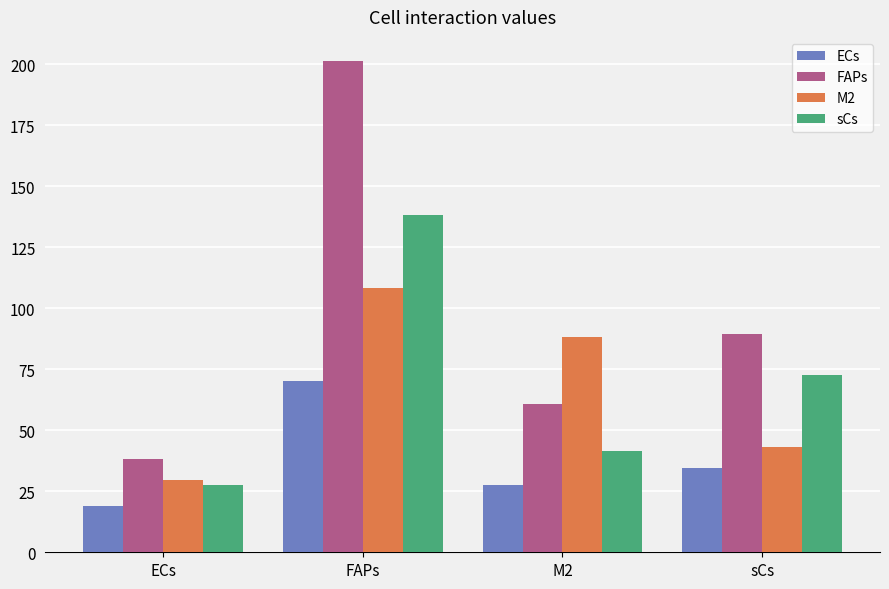

What is the difference between the maximum and second lowest values in the sCs series?

97.0